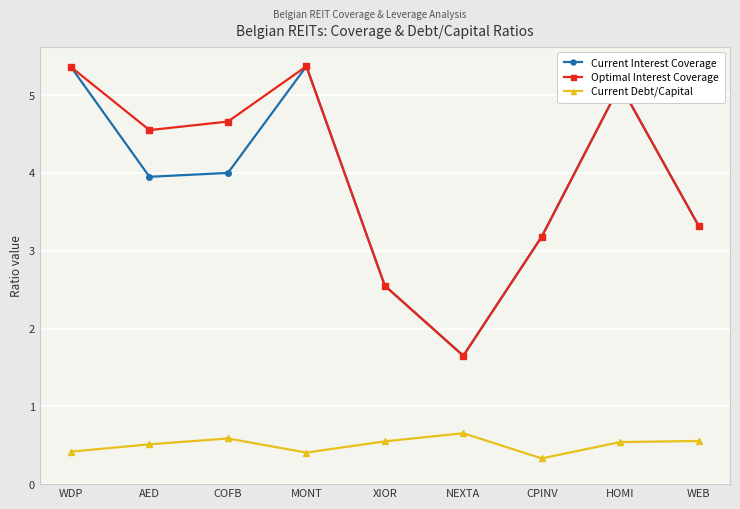

What is the sum of the Current Debt/Capital values at WEB and WDP?

1.0